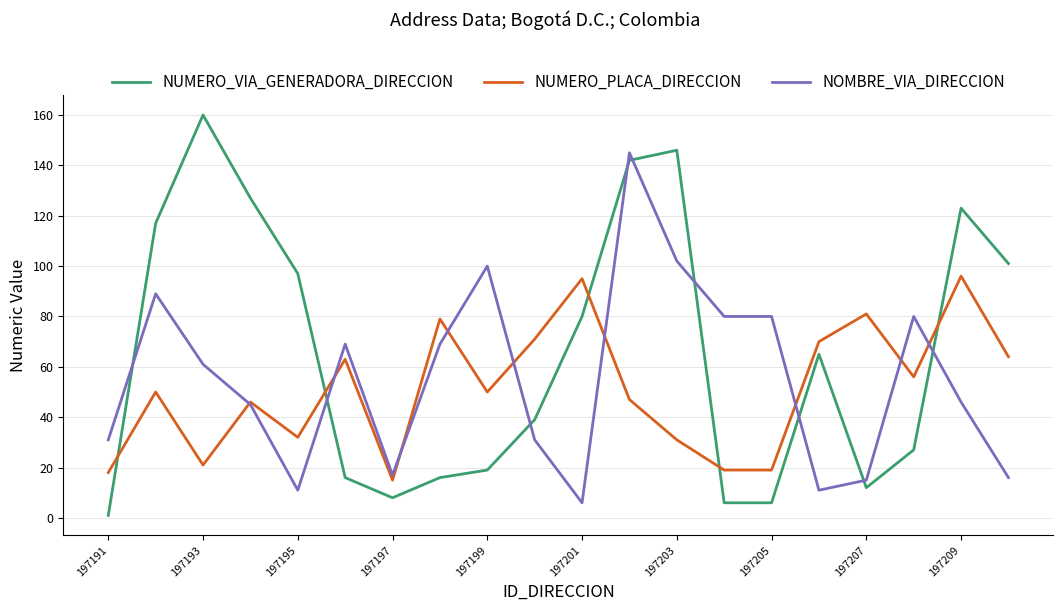

How many distinct data groups are displayed?

3